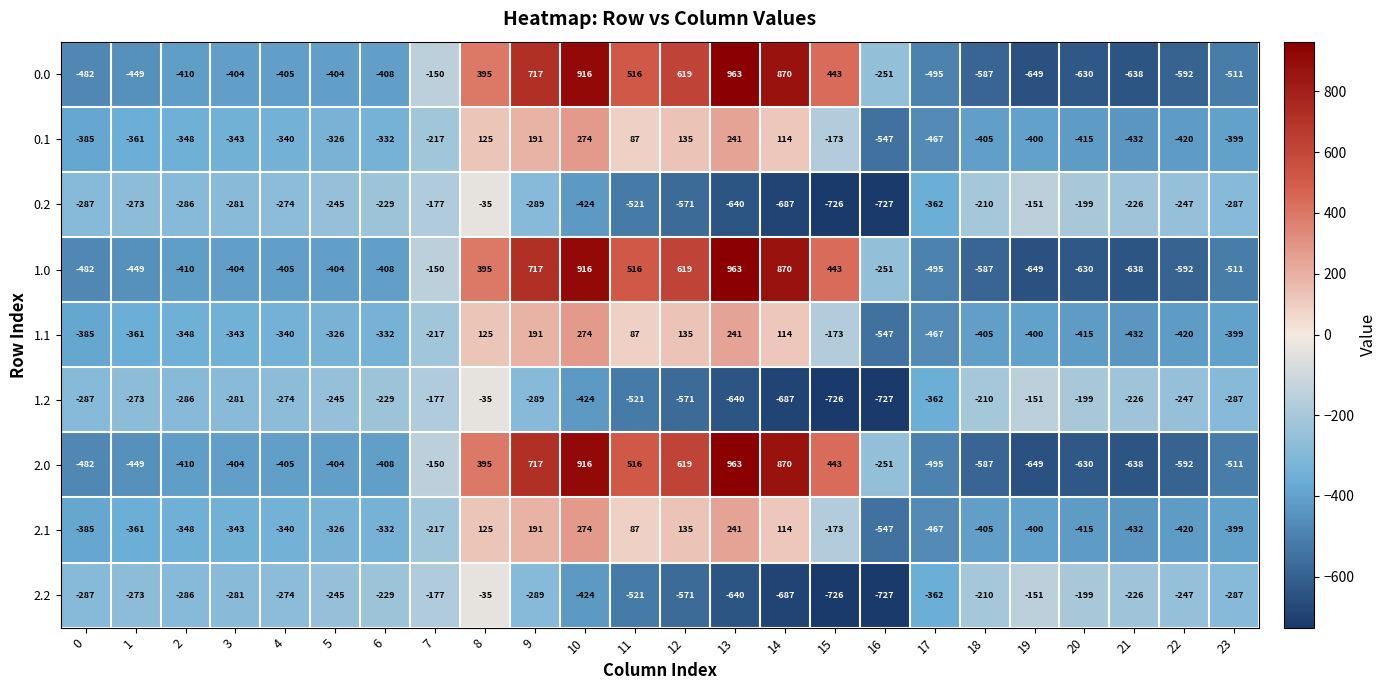

How many distinct data groups are displayed?

9